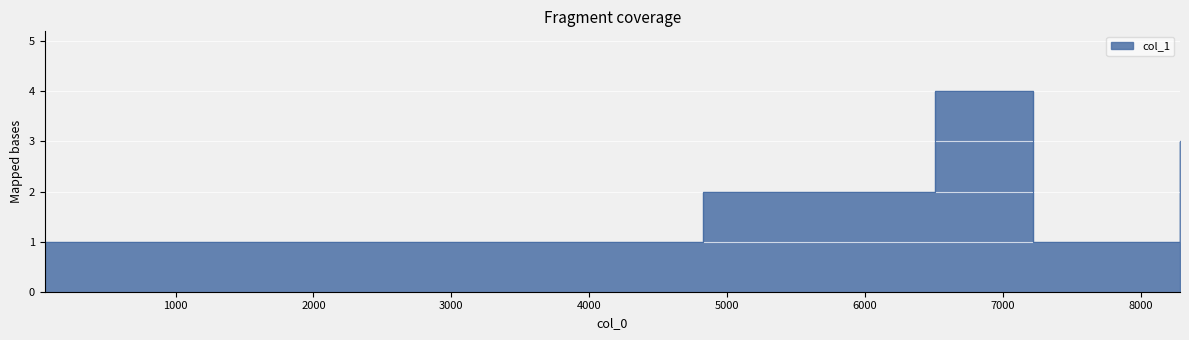

What is the difference between the maximum and minimum values?

3